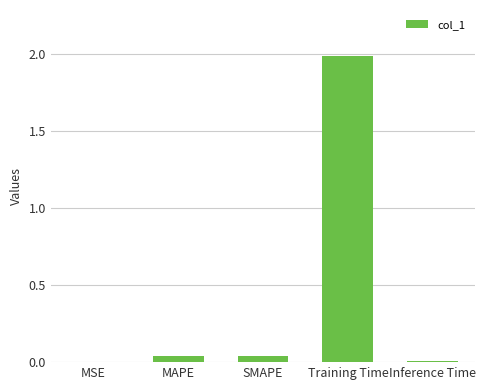

The value at Training Time is 2.0. True or false?

True